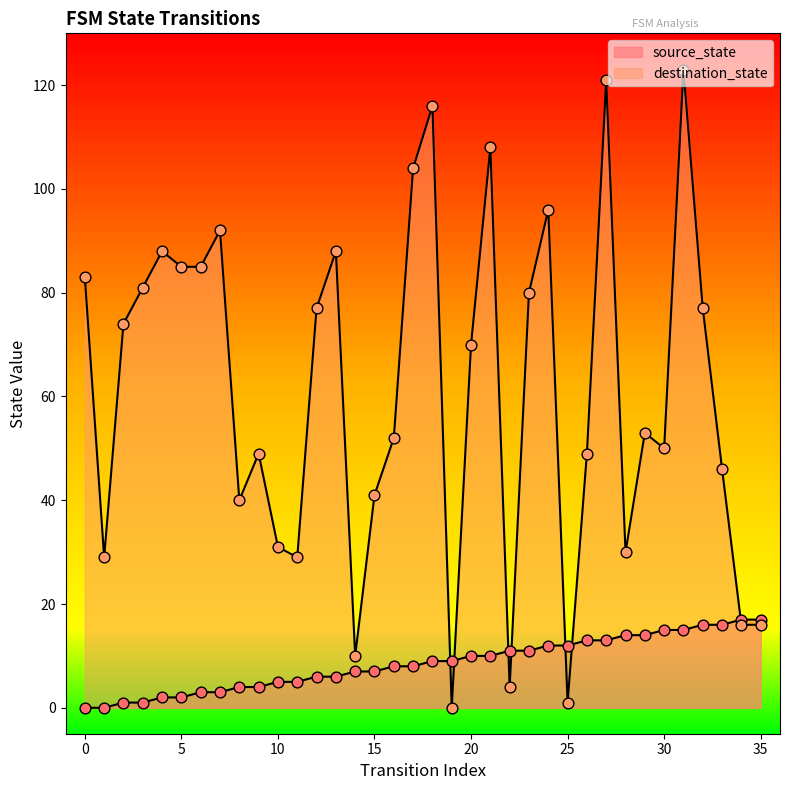

Which series has the largest Y range (max minus min)?

destination_state